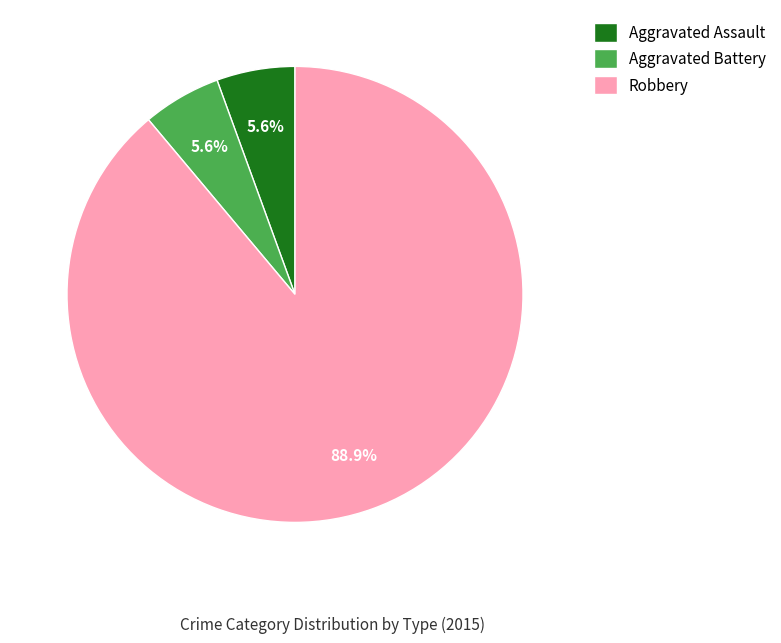

Combined, do Aggravated Assault and Robbery account for over 50%?

Yes